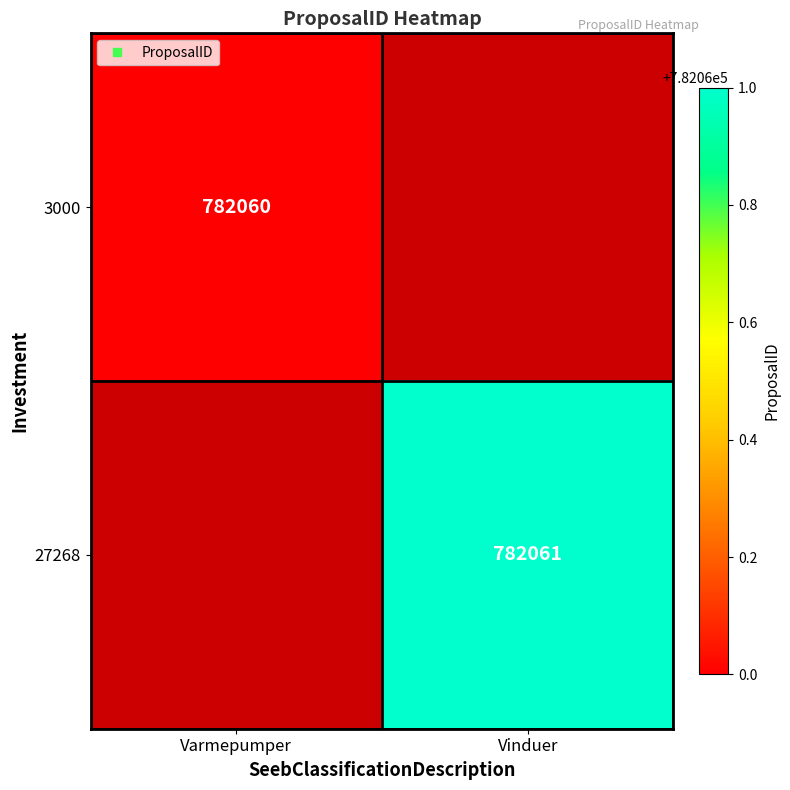

Rank the series by their average value, from lowest to highest.

3000, 27268